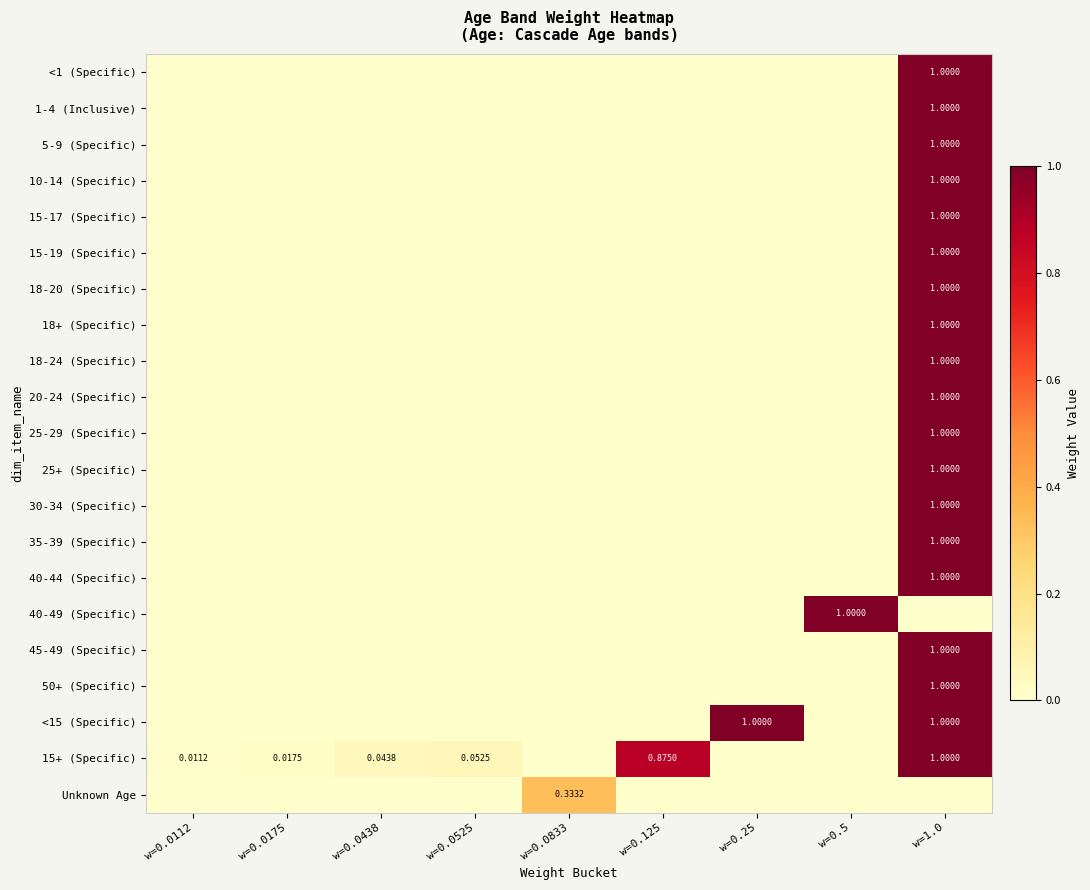

What is the difference between the highest and lowest values at w=0.0525?

0.1